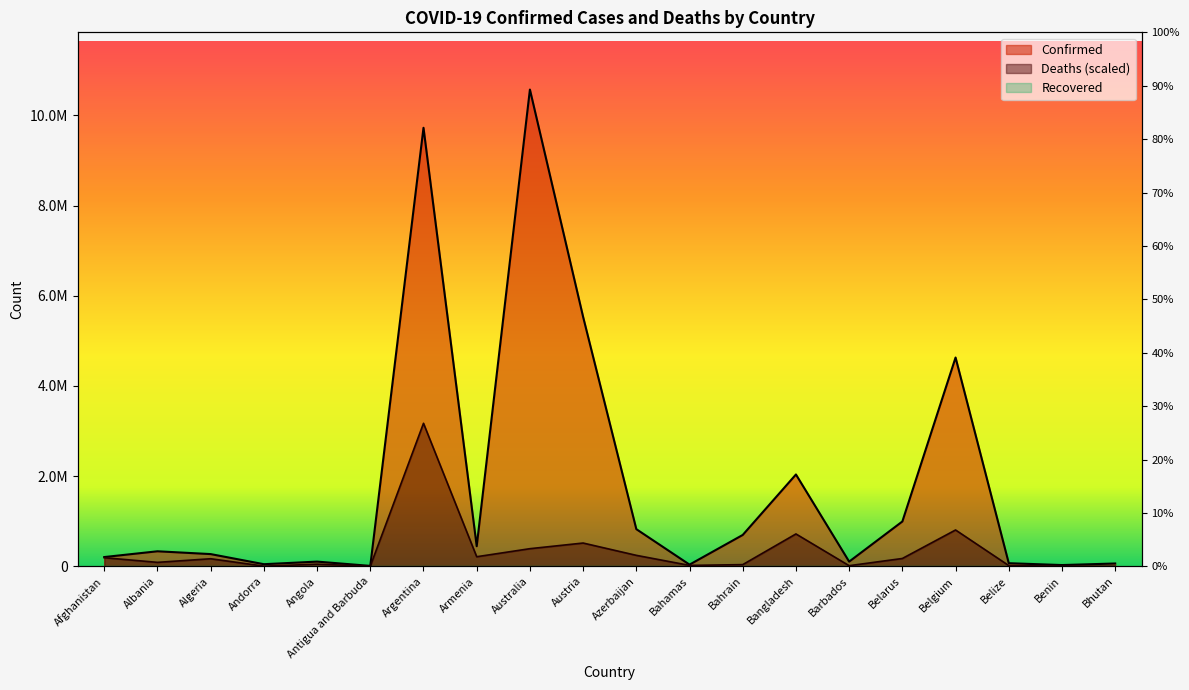

The Confirmed series shows 65713.0 at Barbados. True or false?

False